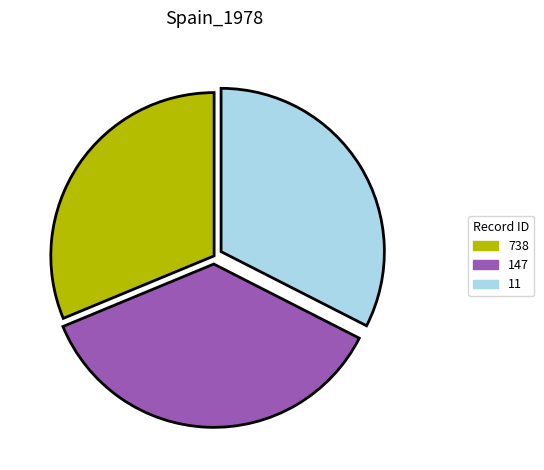

Approximately how many times larger is the value at 11 compared to 738?

1.0